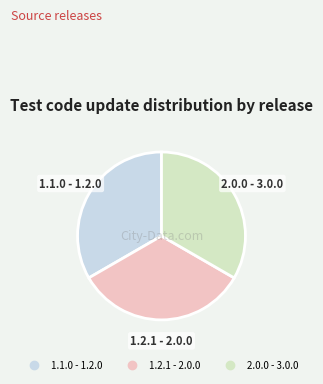

Is there a majority slice in this chart?

No